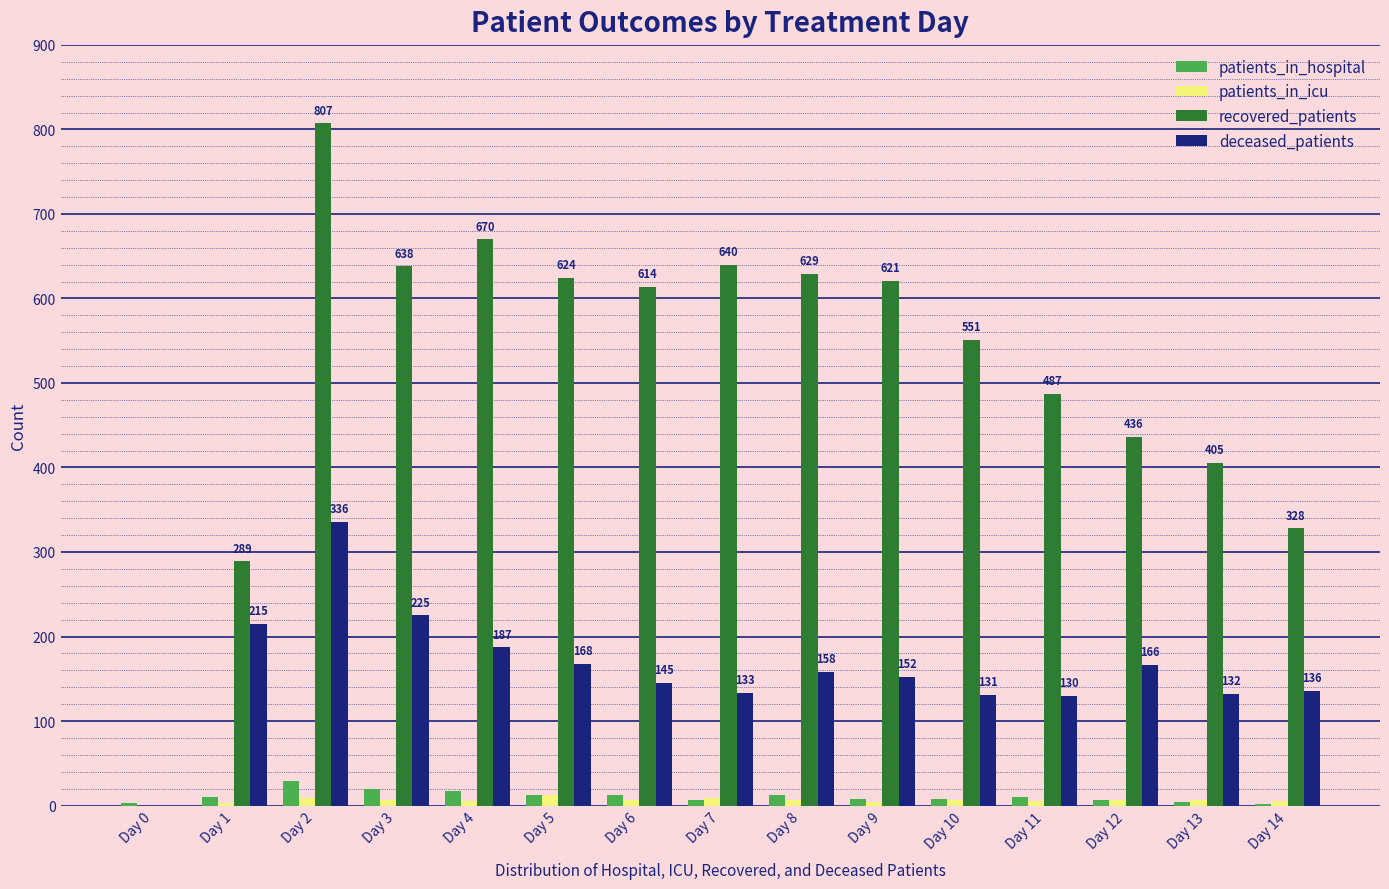

What is the maximum value for deceased_patients?

336